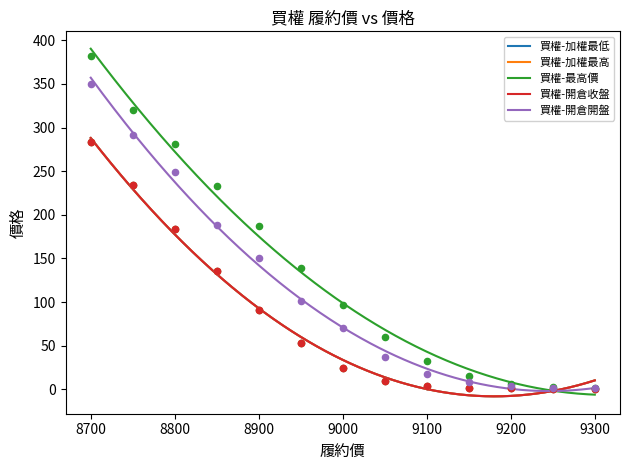

At how many categories does at least one series exceed 301?

2